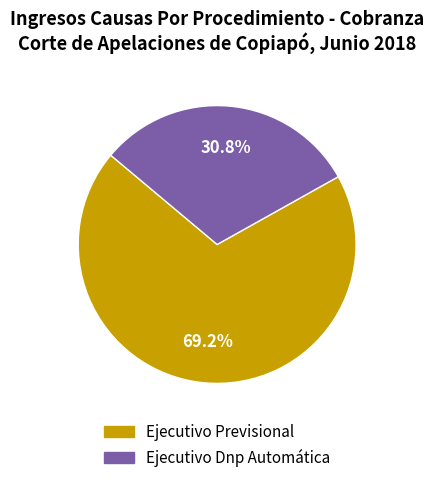

The Ejecutivo Dnp Automática slice represents 31% of the pie. True or false?

True